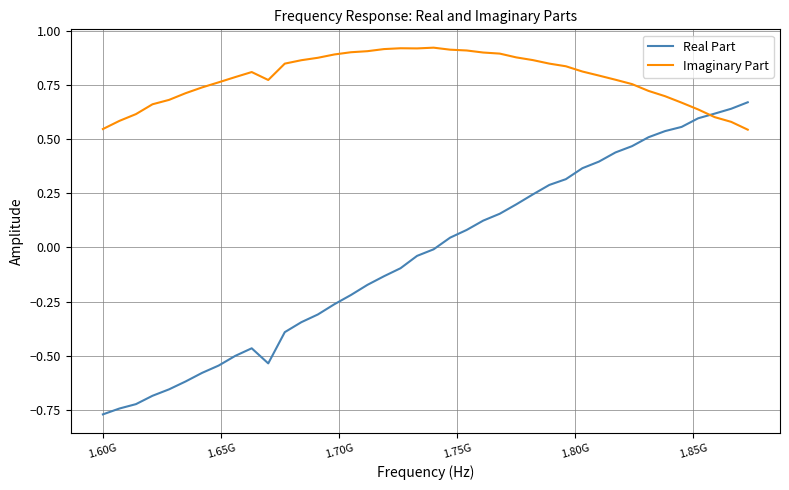

Rank the series by their maximum value, from lowest to highest.

Real Part, Imaginary Part